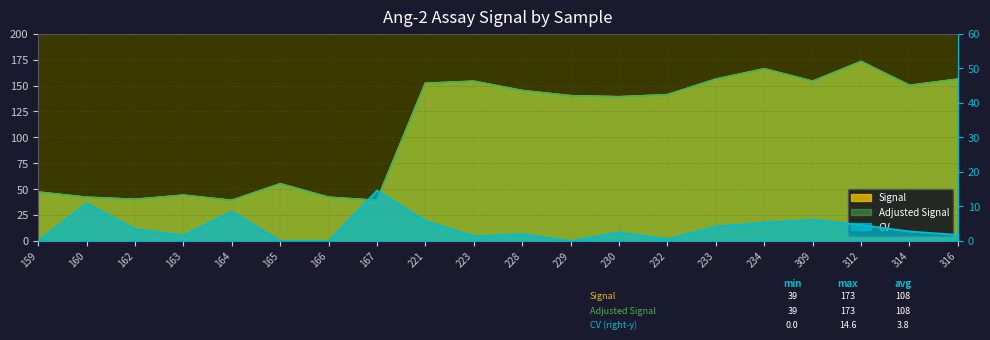

Between 230 and 162, which is larger?

230